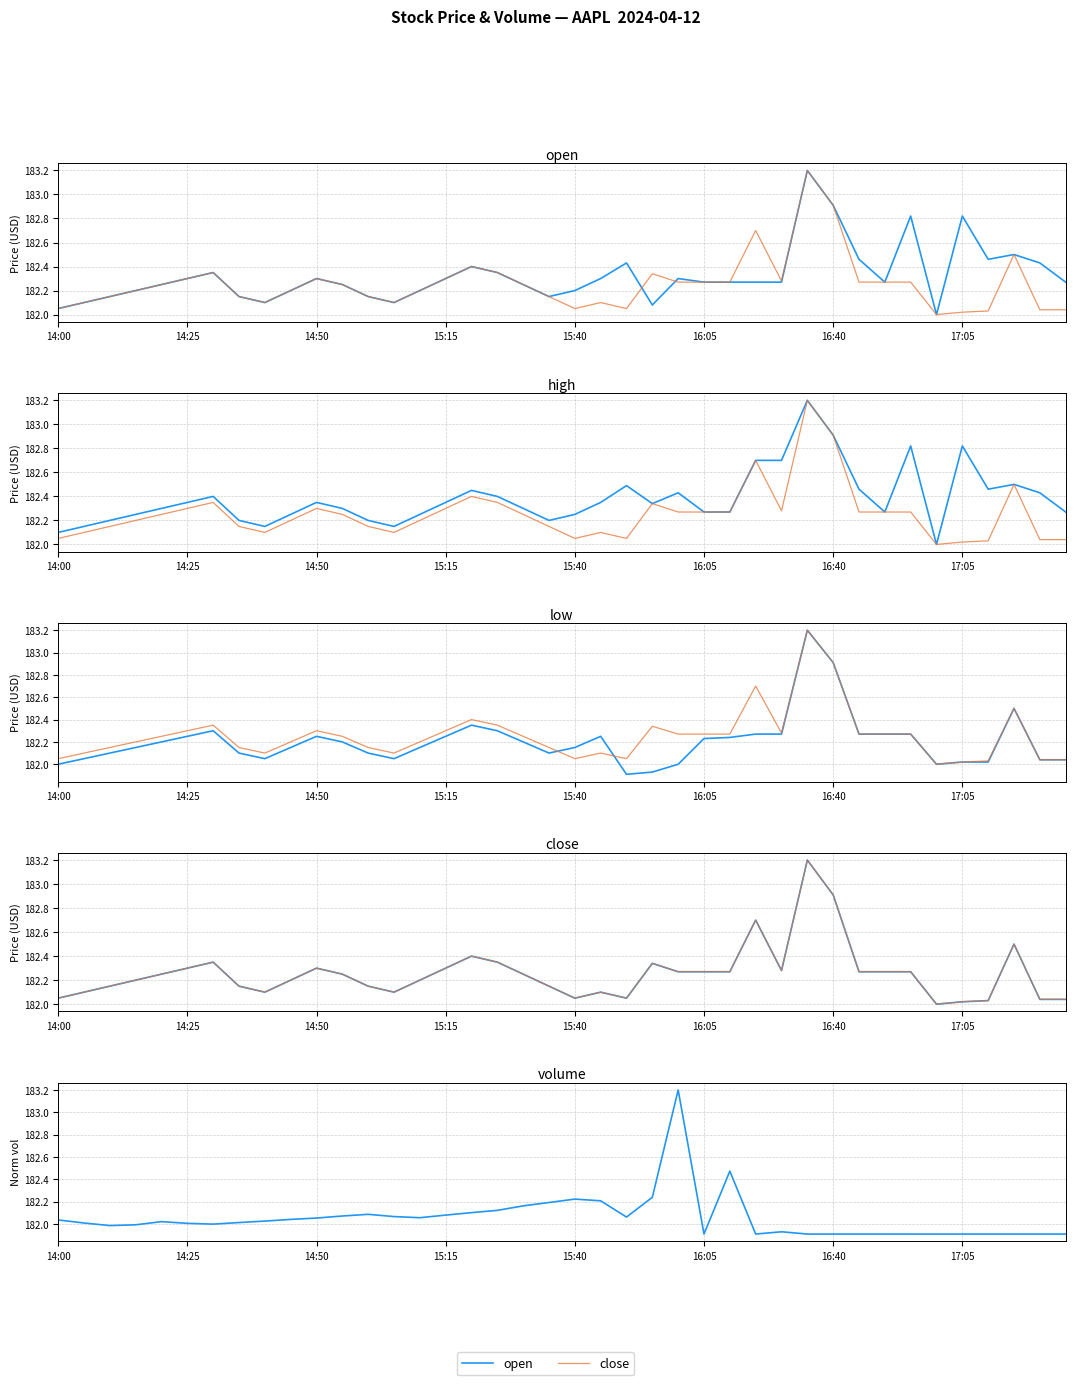

True or false: open has more than 1 interior local peaks.

True